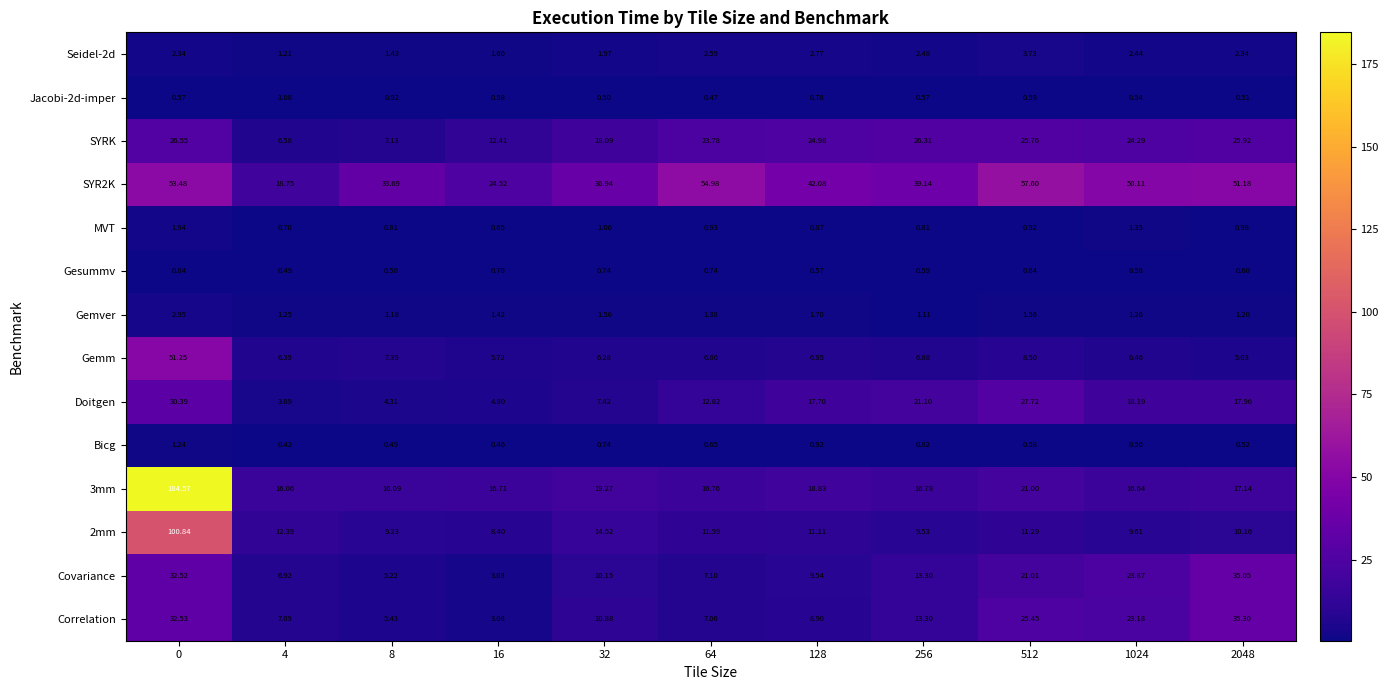

Which series has the largest total across all categories?

SYR2K